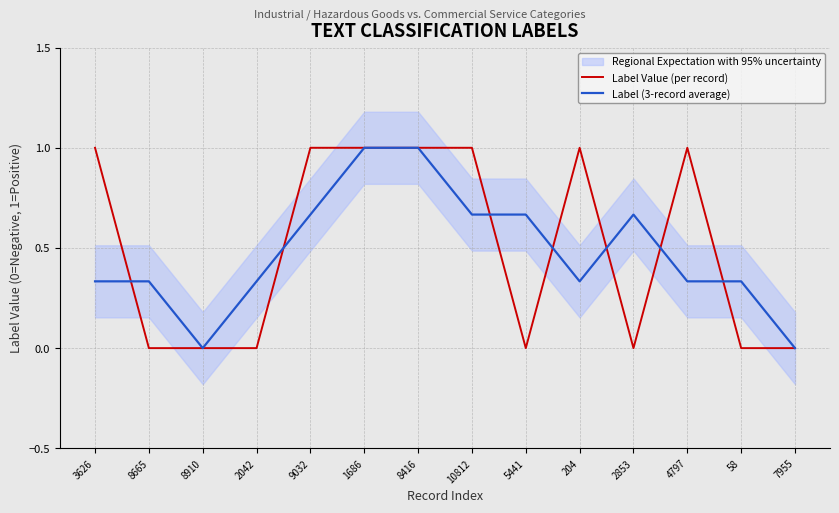

How many values in the Label Value (per record) series are below 1?

7